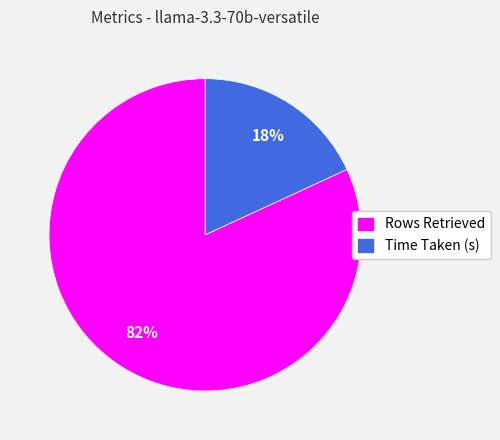

What is the smallest slice in the pie chart?

Time Taken (s)